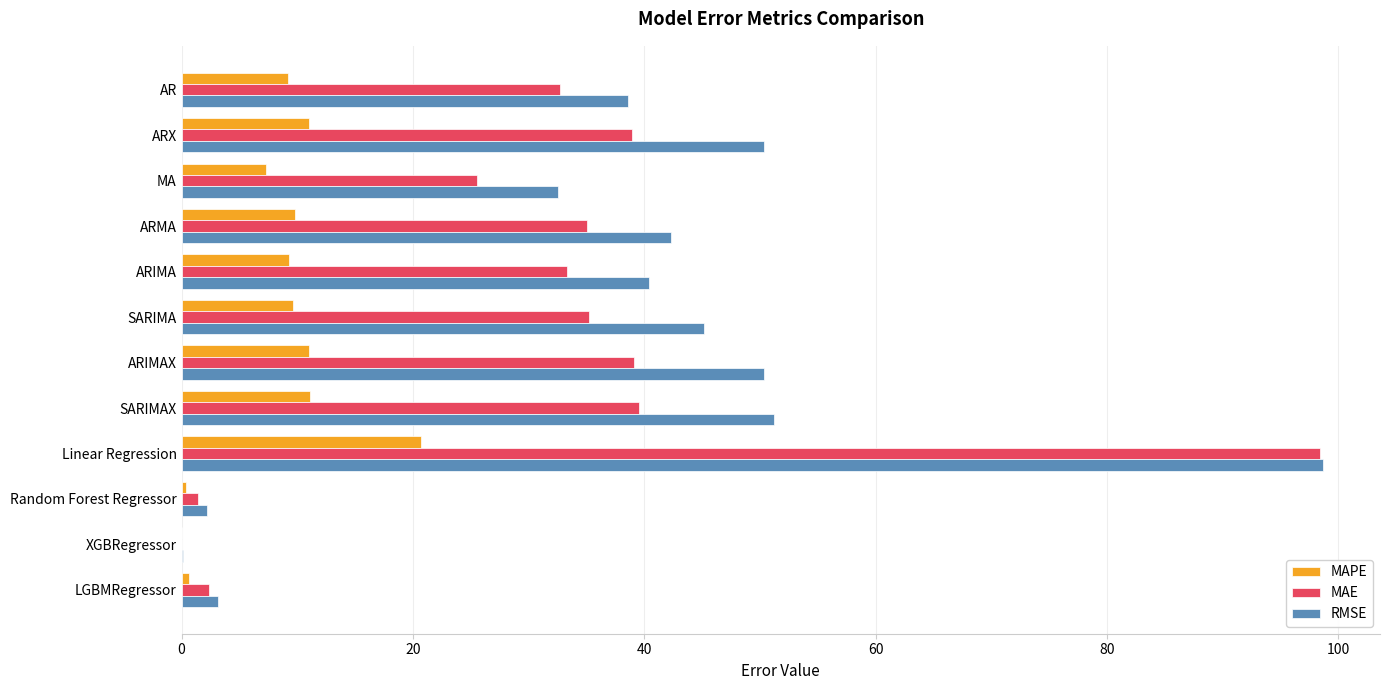

What is the highest value of the MAPE series?

20.7